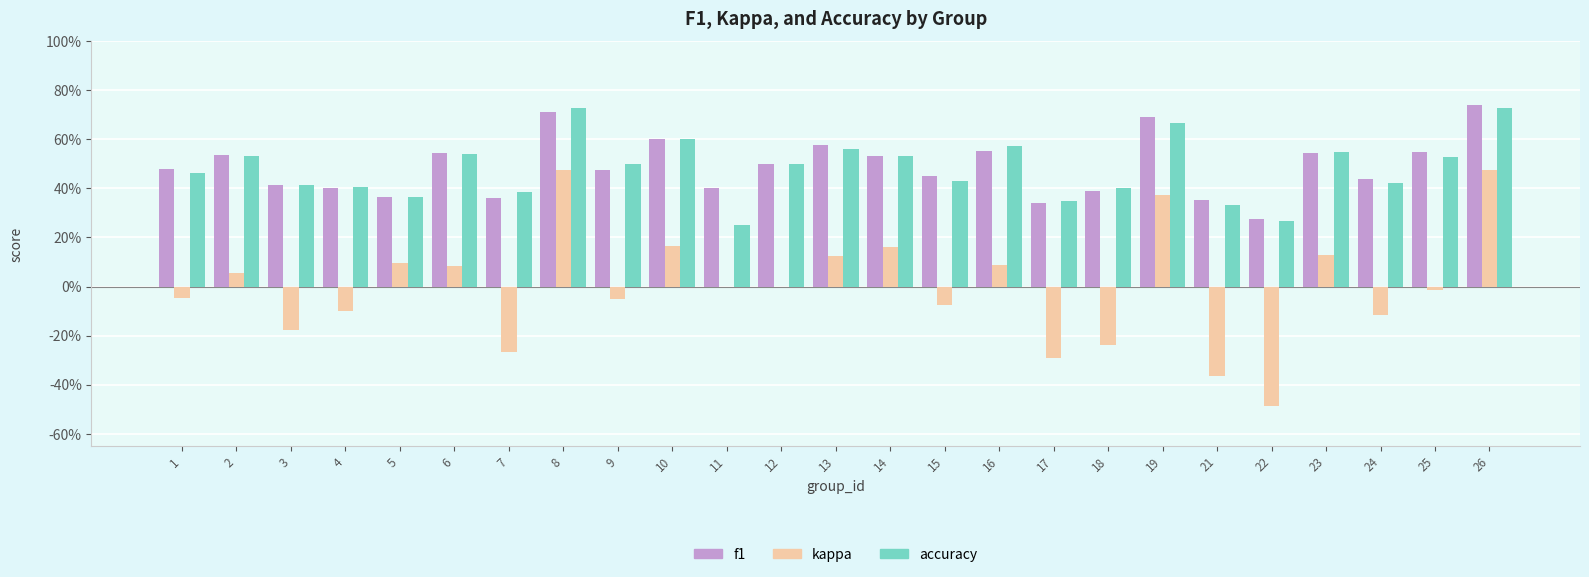

How many negative values does the kappa series have?

12